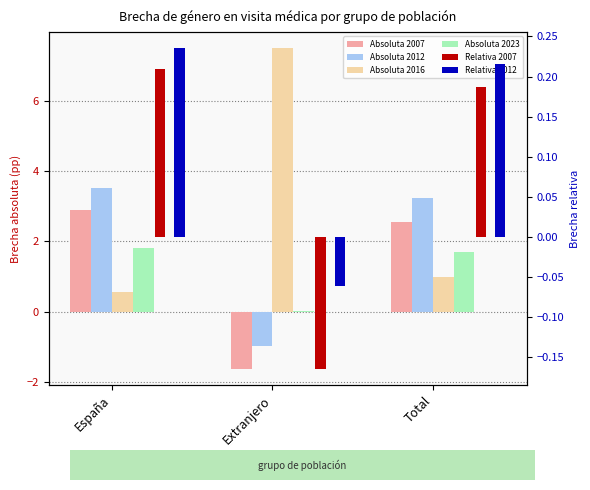

What is the difference between the Relativa 2012 values at Total and Extranjero?

0.3